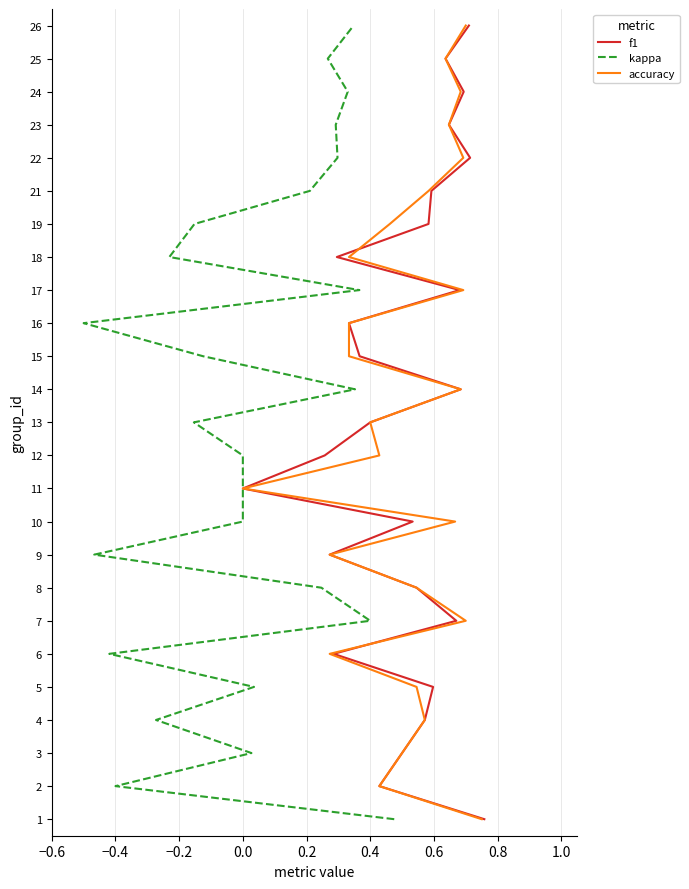

True or false: accuracy and kappa intersect in this chart.

False